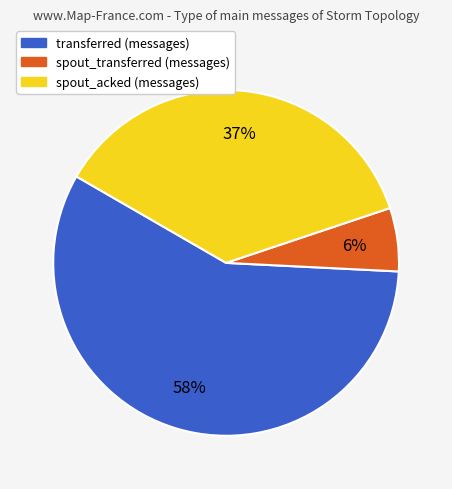

Which slice is the largest?

transferred (messages)